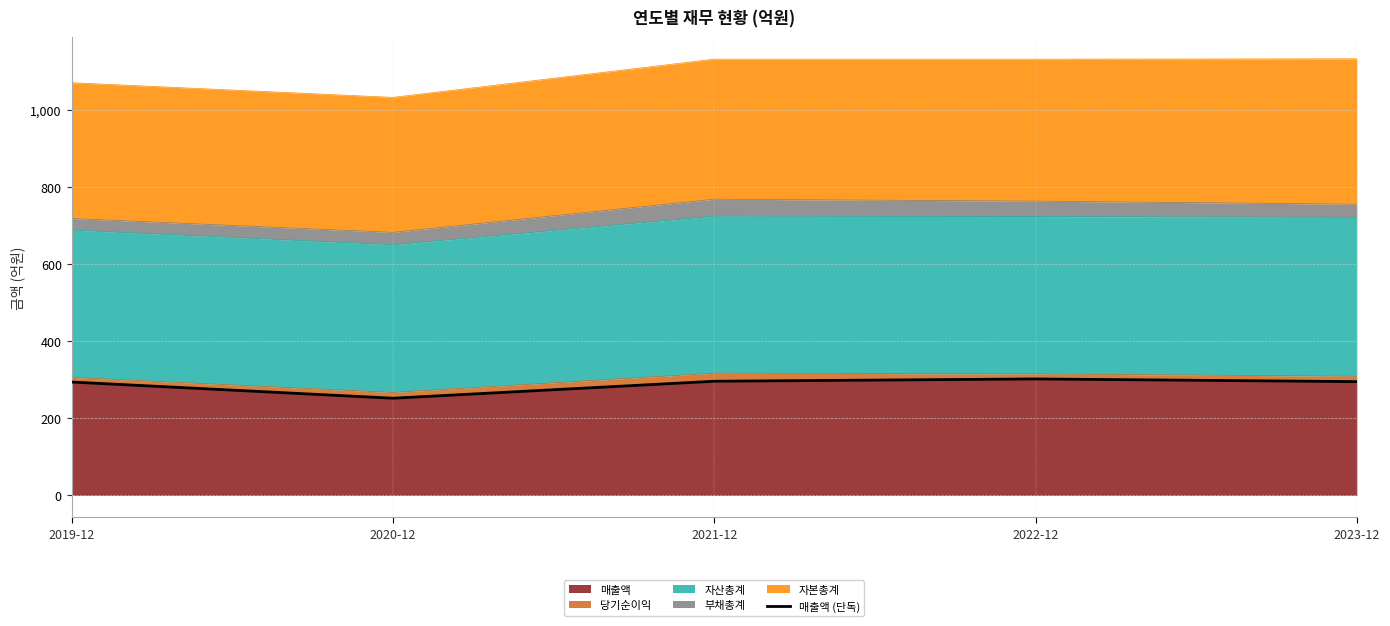

How many values exceed 295?

2